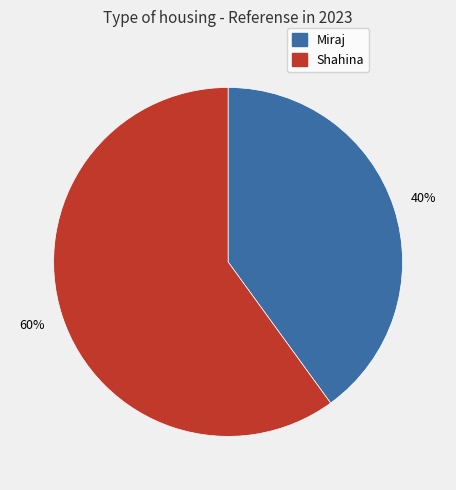

Which category has the biggest portion of the pie?

Shahina